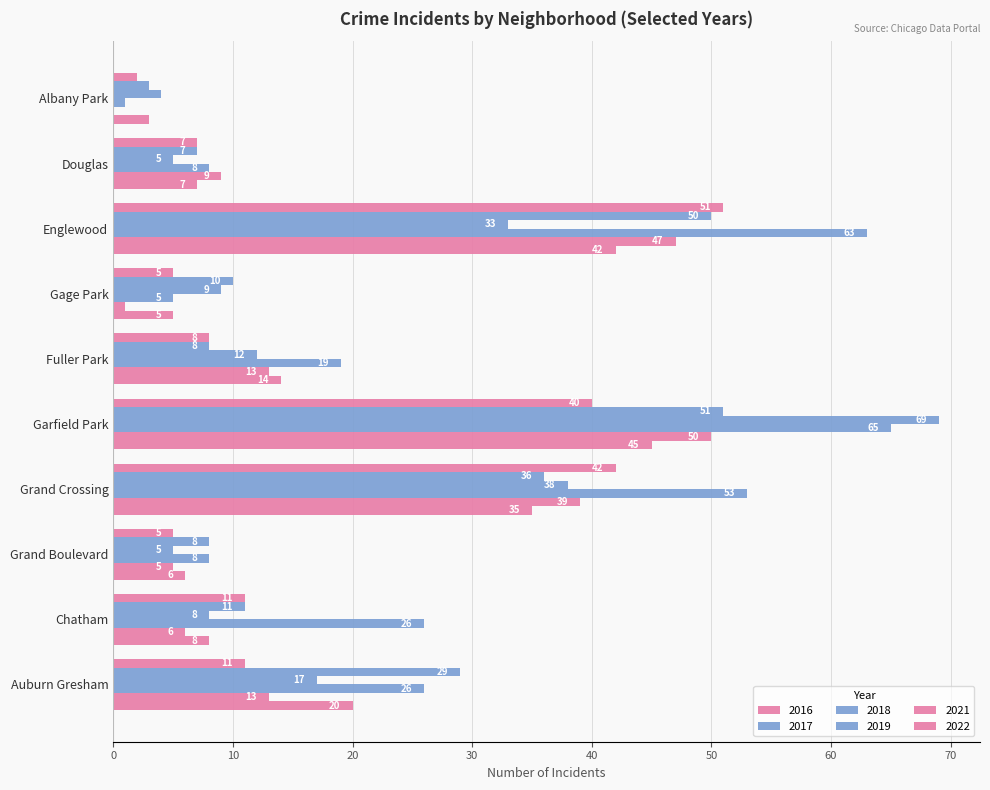

What is the difference between the maximum and minimum values in the 2016 series?

49